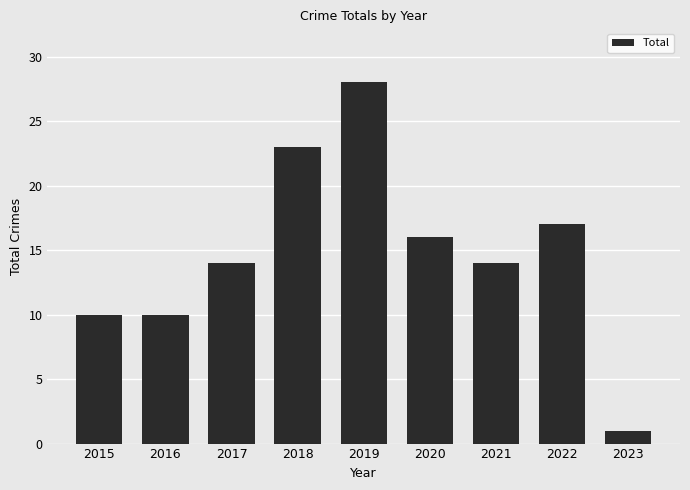

How many categories are shown in the chart?

9